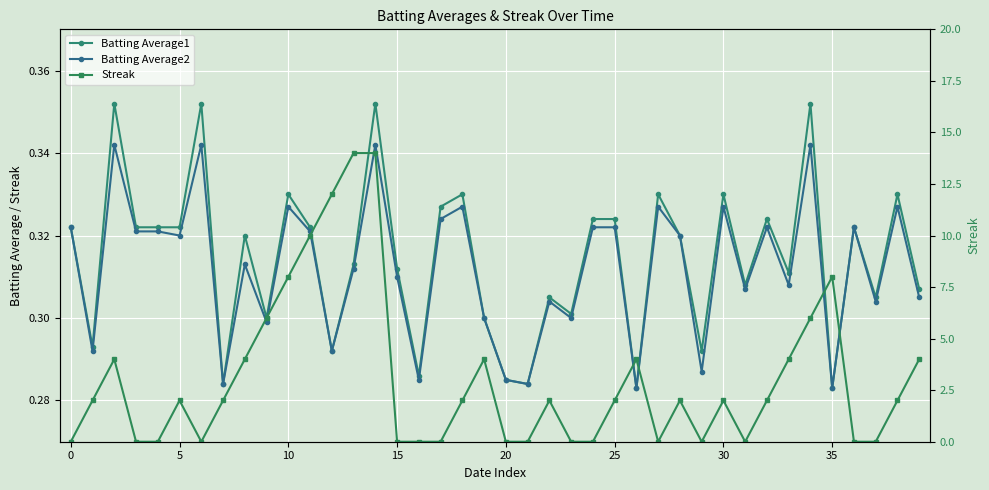

Which series has the widest spread of values?

Streak